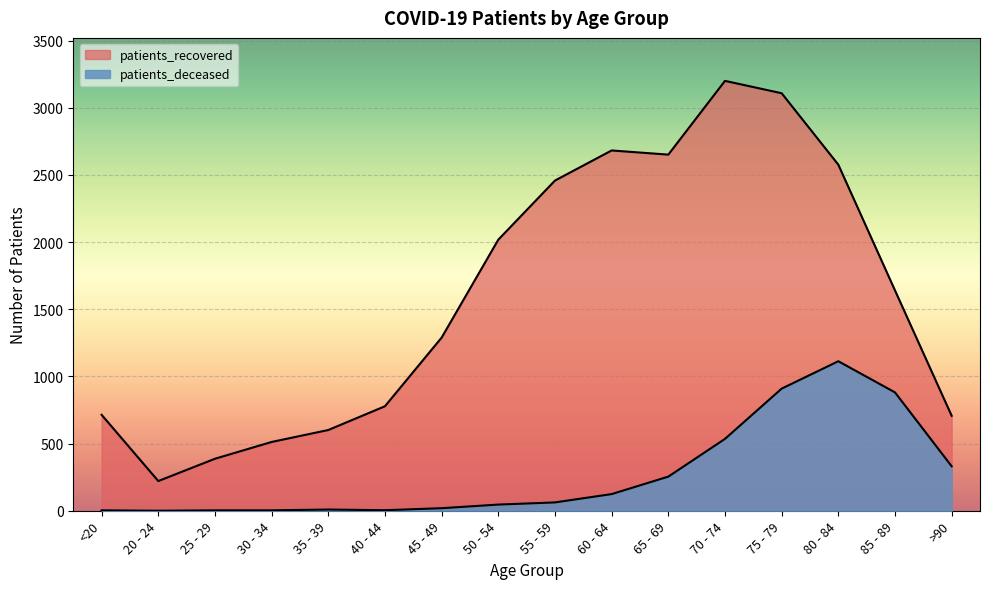

How many positive values does the patients_deceased series have?

15